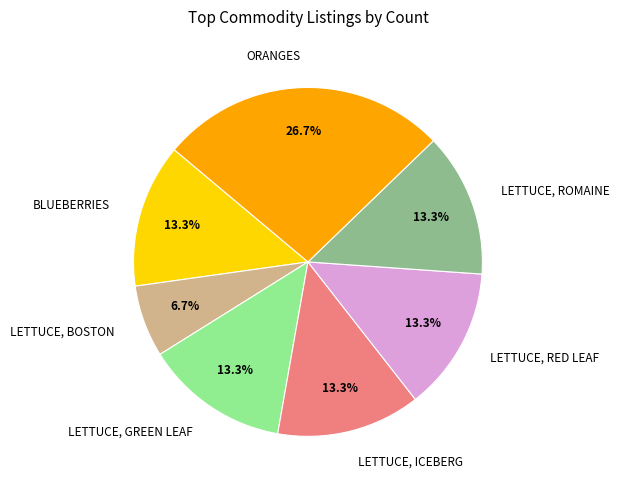

To the nearest percent, what portion does LETTUCE, ROMAINE represent?

13%